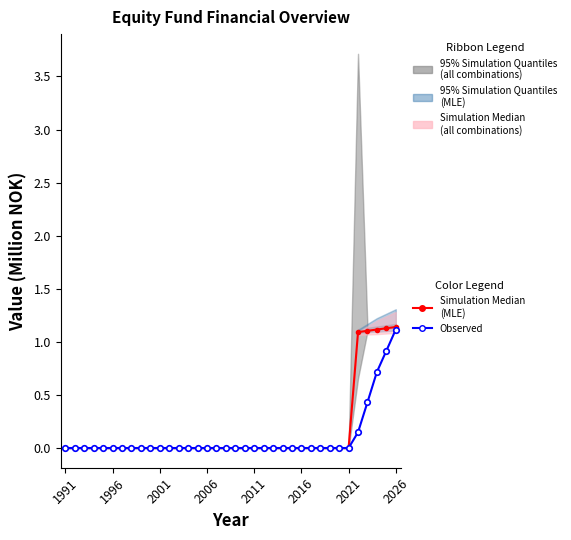

Reading right to left, extract all data points from this chart.

Simulation Median
(MLE): 1.1	1.1	1.1	1.1	1.1	0.0	0.0	0.0	0.0	0.0	0.0	0.0	0.0	0.0	0.0	0.0	0.0	0.0	0.0	0.0	0.0	0.0	0.0	0.0	0.0	0.0	0.0	0.0	0.0	0.0	0.0	0.0	0.0	0.0	0.0	0.0
Observed: 1.1	0.9	0.7	0.4	0.1	0.0	0.0	0.0	0.0	0.0	0.0	0.0	0.0	0.0	0.0	0.0	0.0	0.0	0.0	0.0	0.0	0.0	0.0	0.0	0.0	0.0	0.0	0.0	0.0	0.0	0.0	0.0	0.0	0.0	0.0	0.0